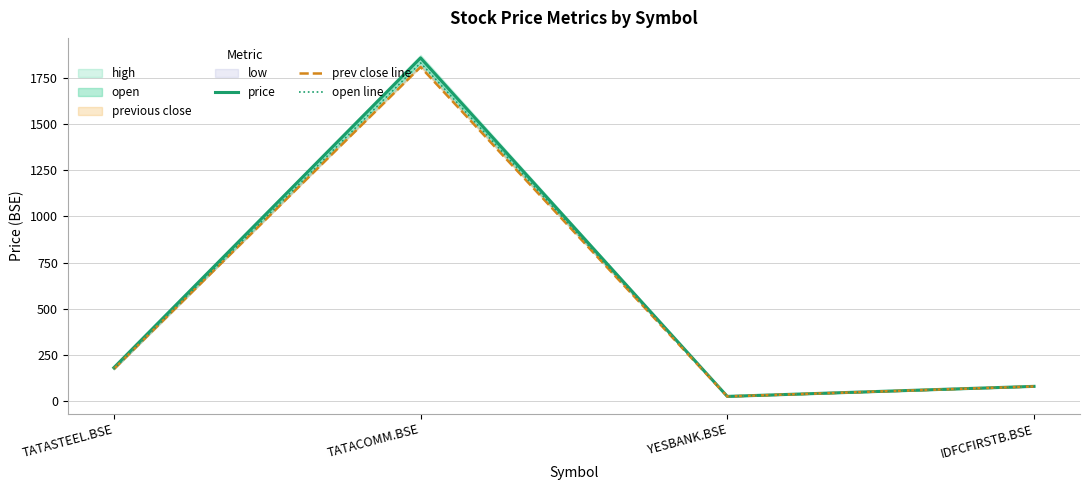

What is the average value of the open line series?

526.5